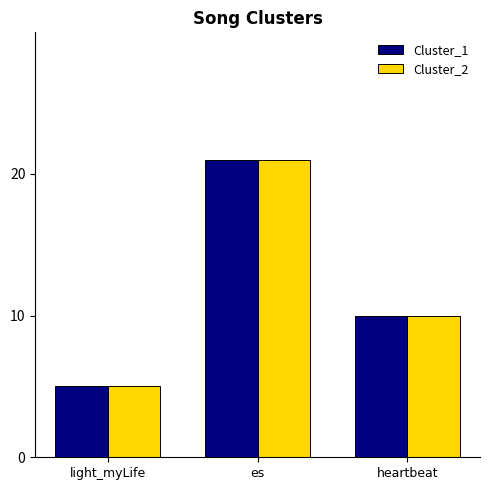

How many values in the Cluster_2 series are below 10?

1